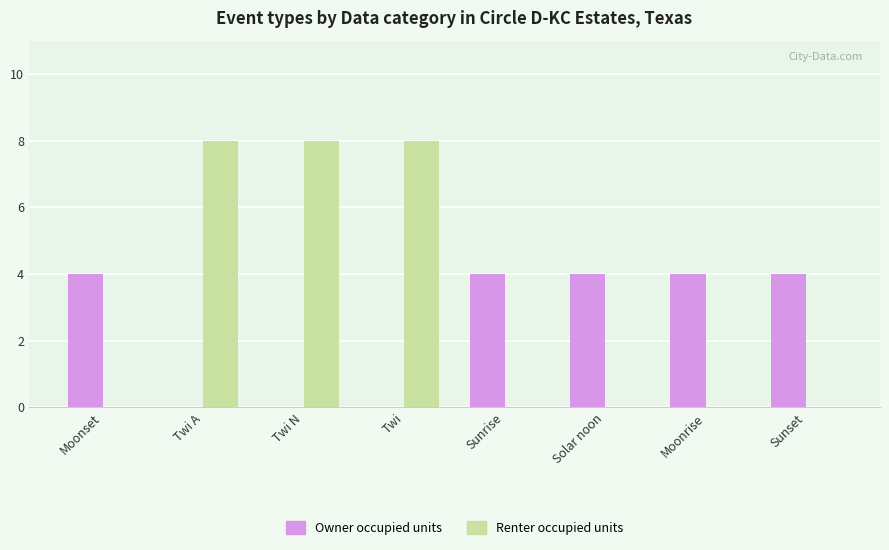

What is the highest value of the Renter occupied units series?

8